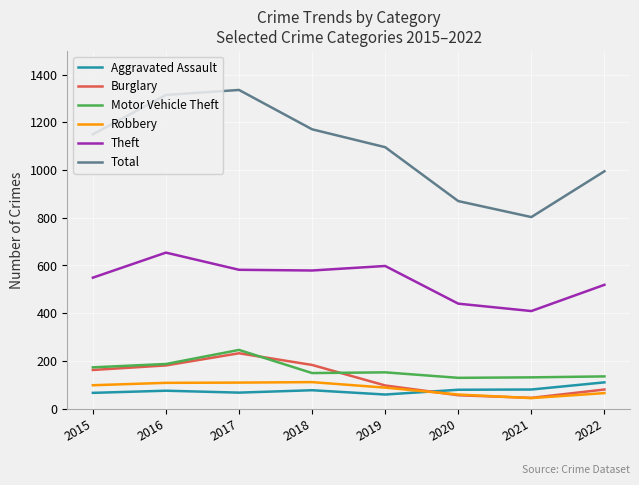

At which label is Motor Vehicle Theft closest to 187?

2016